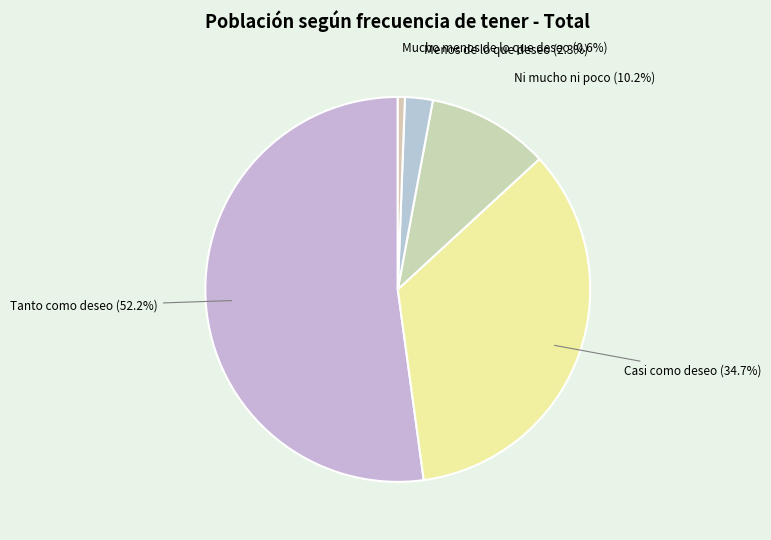

How many segments does this pie chart have?

5